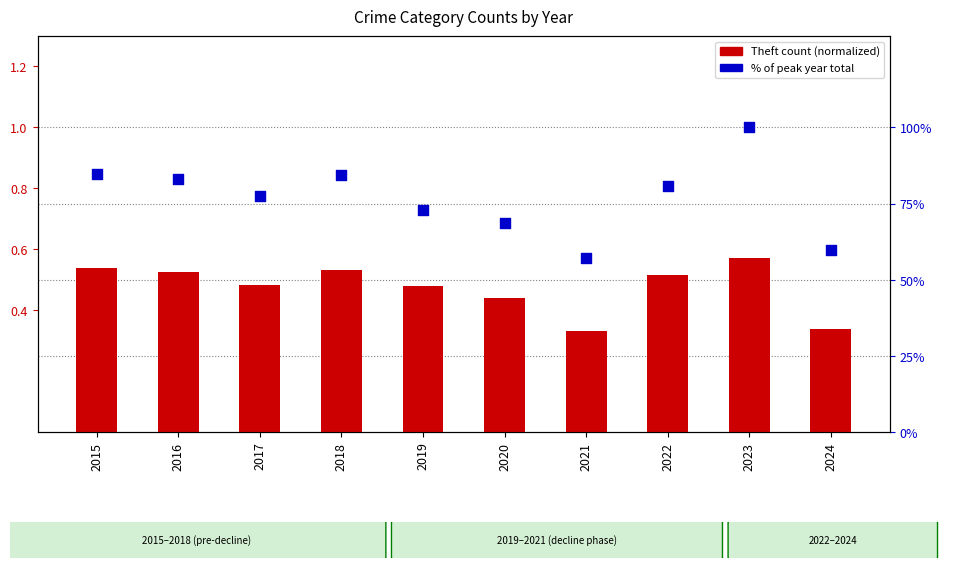

What is the total value across all series at 2020?

69.0